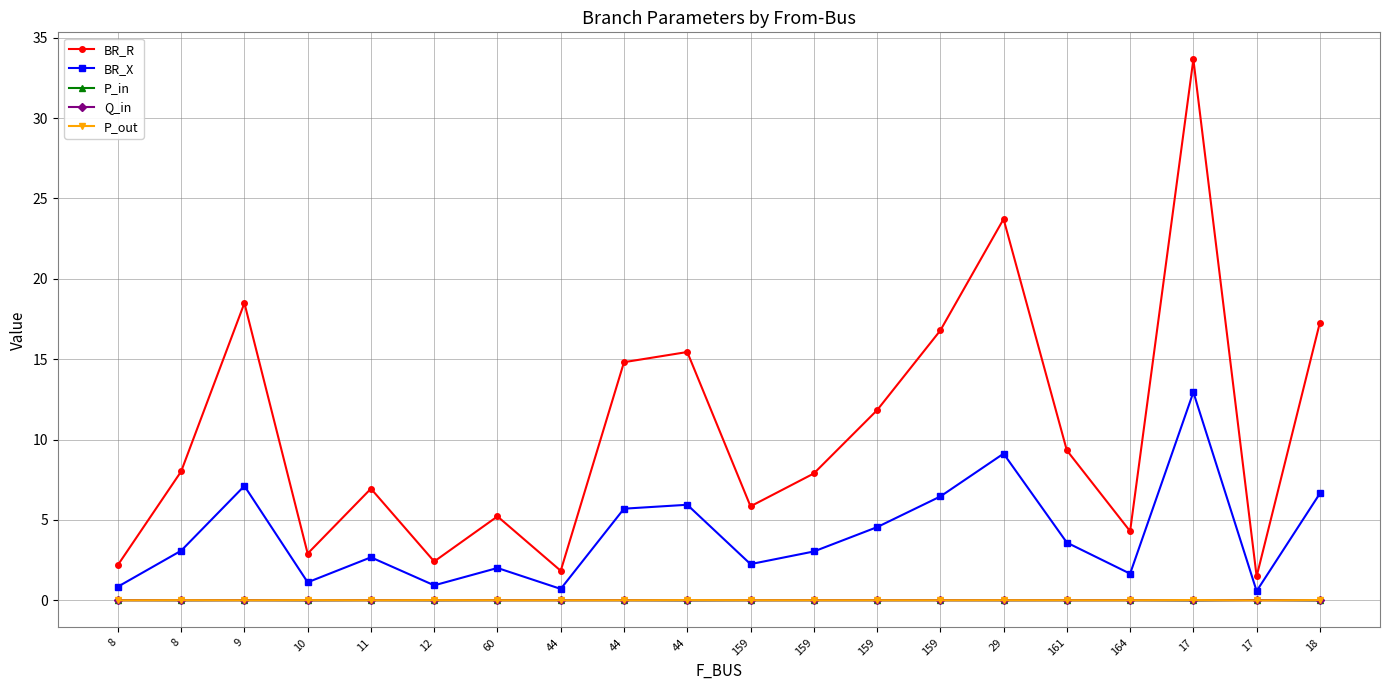

How many data points does each series have?

20